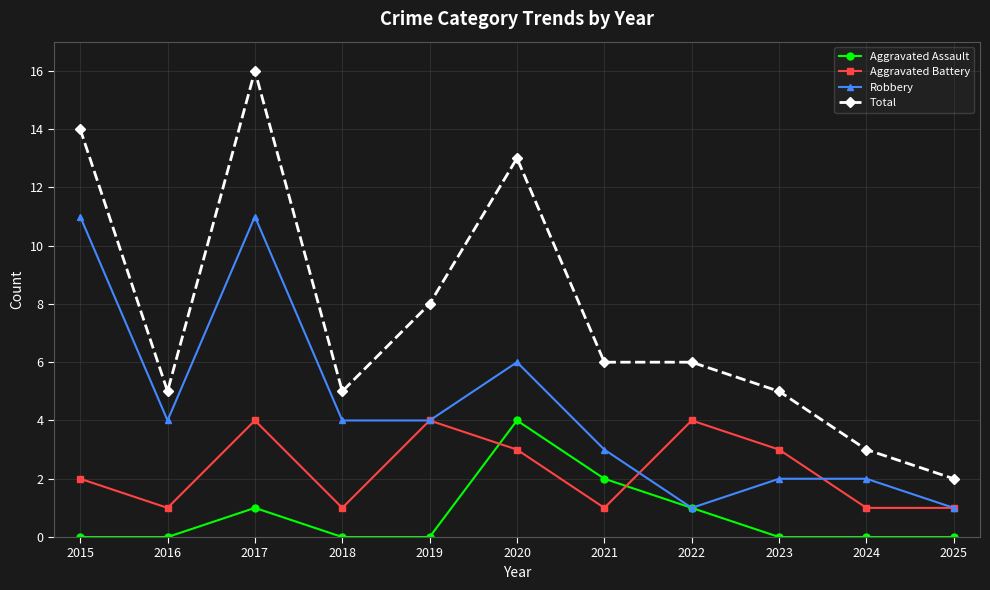

Count the number of categories in the chart.

11